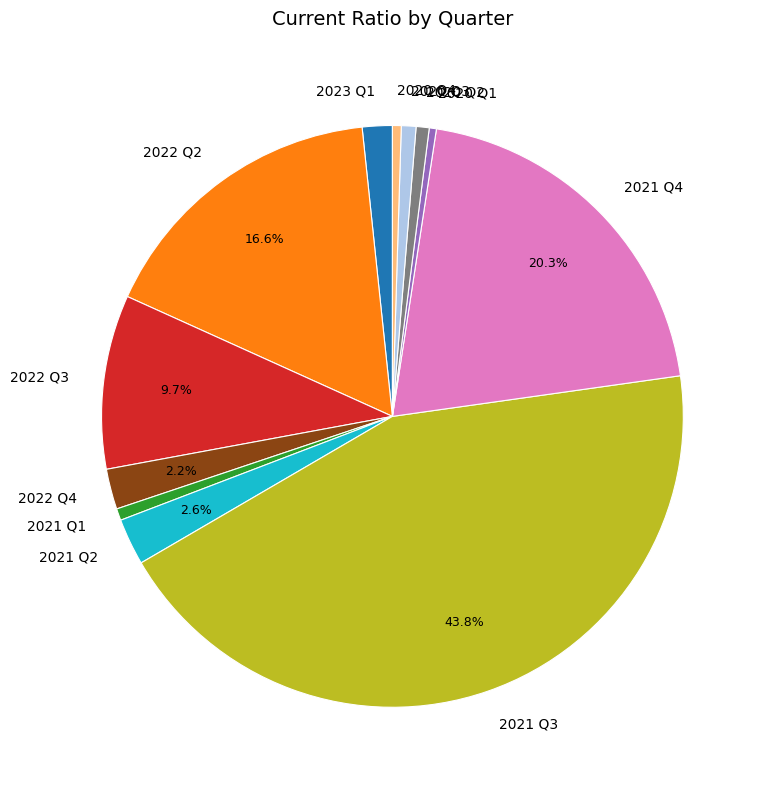

Is the sum of 2023 Q1 and 2020 Q4 greater than half?

No